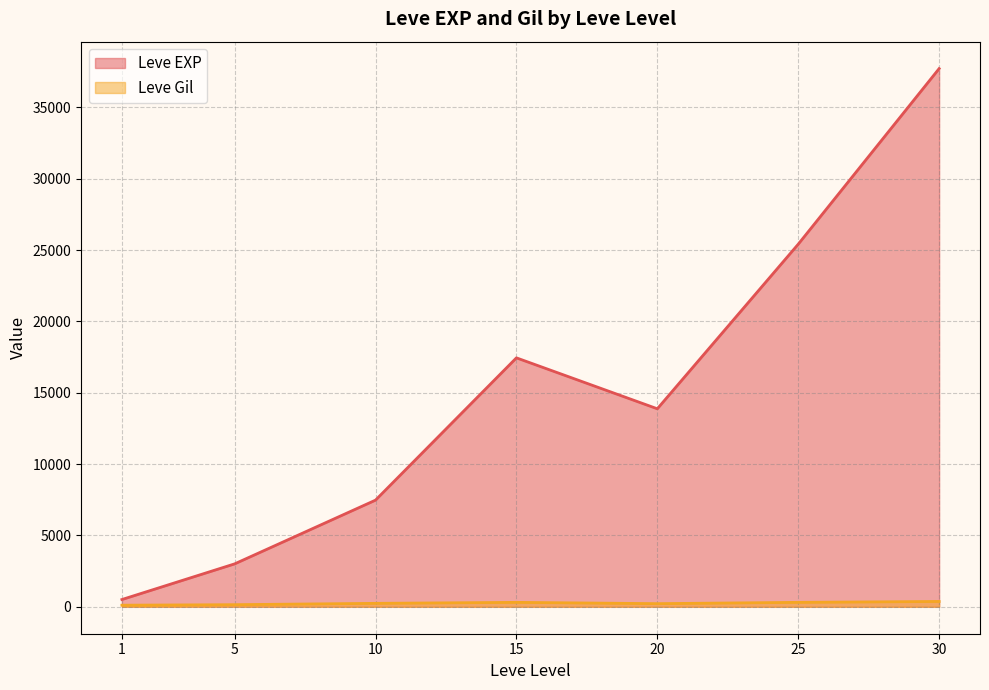

Is it true that Leve Gil equals 139 at 5?

True